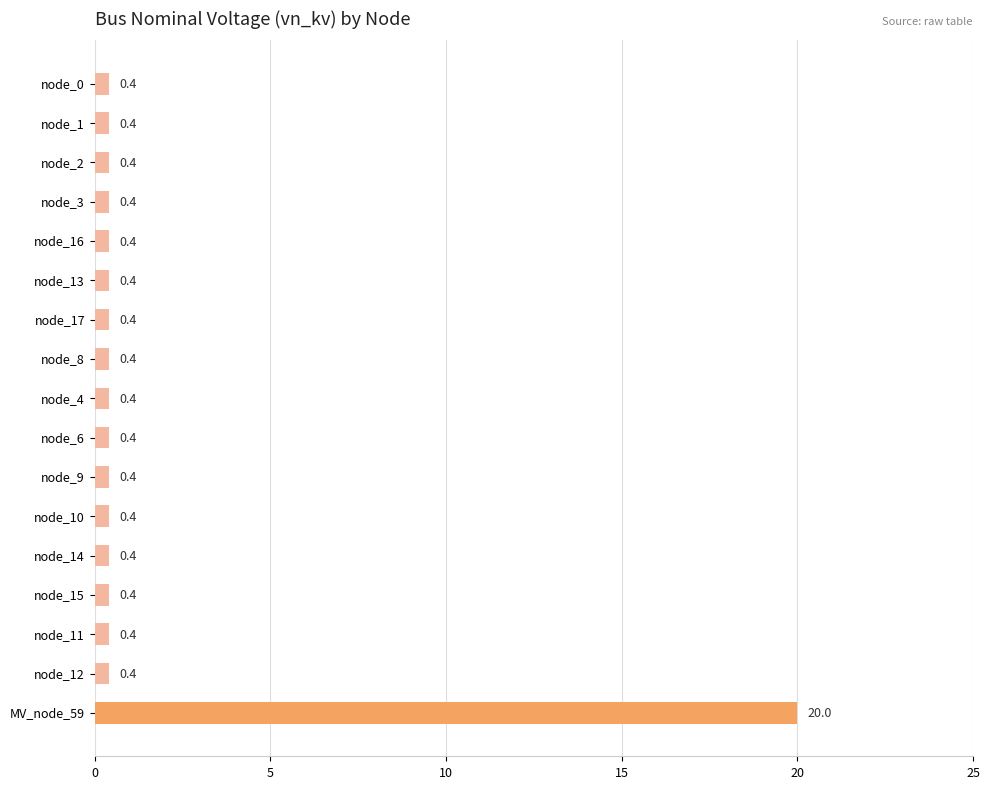

True or false: the data shows 0.4 at node_1.

True